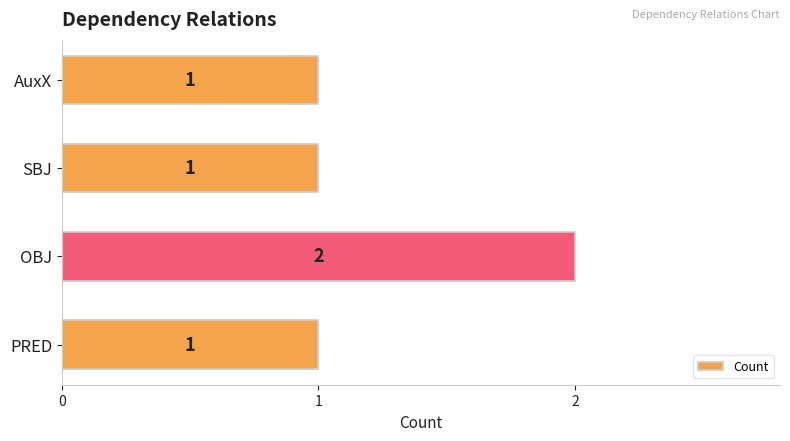

Reading top to bottom, transcribe all the data shown in this chart.

AuxX=1	SBJ=1	OBJ=2	PRED=1